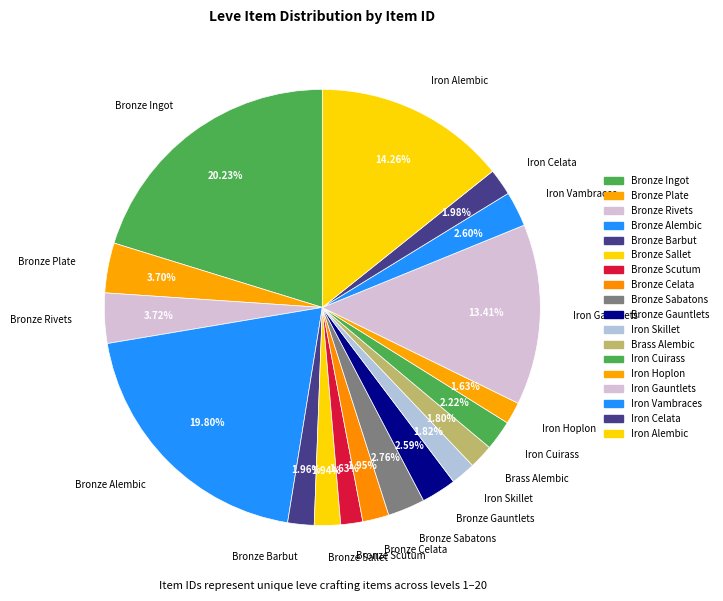

How much of the chart is everything except Bronze Alembic?

80.2%